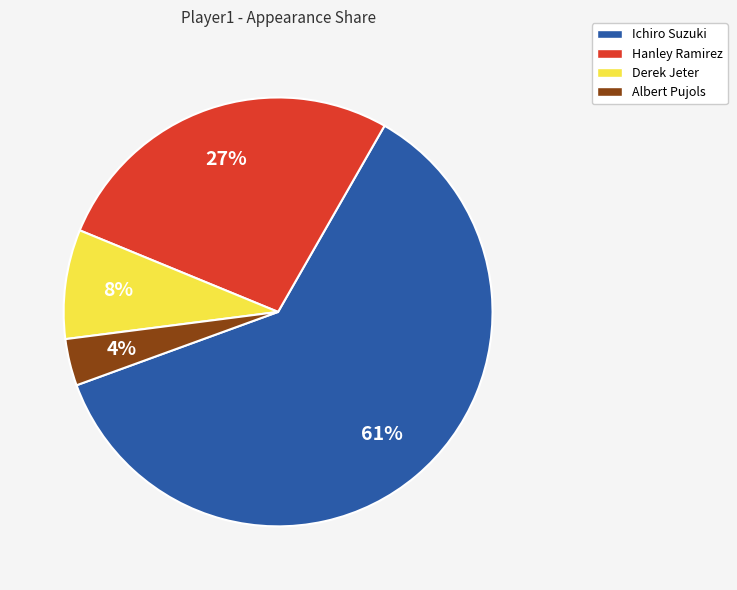

To the nearest percent, what is the difference between the Ichiro Suzuki and Hanley Ramirez slice percentages?

34%